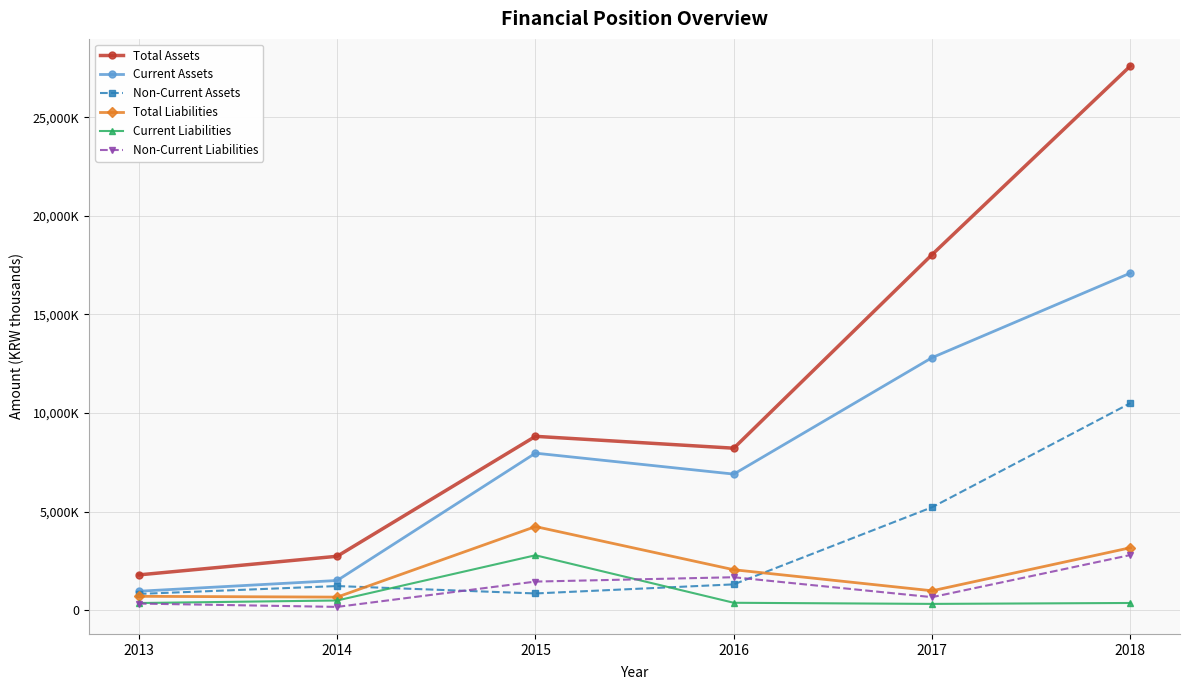

Between 2017 and 2013, which is larger?

2017